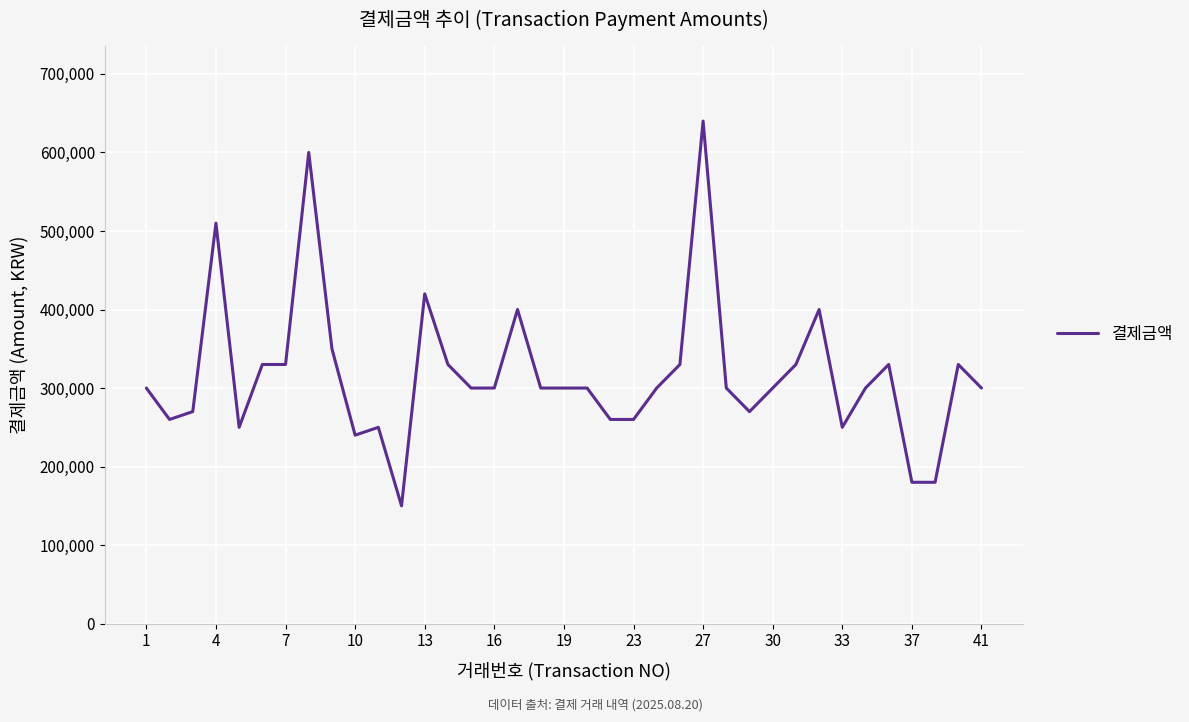

What is the greatest value displayed?

640000